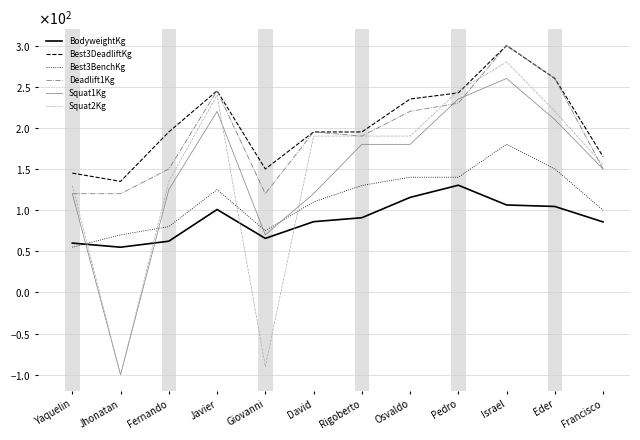

What value does the Squat1Kg series have at Jhonatan?

-100.0